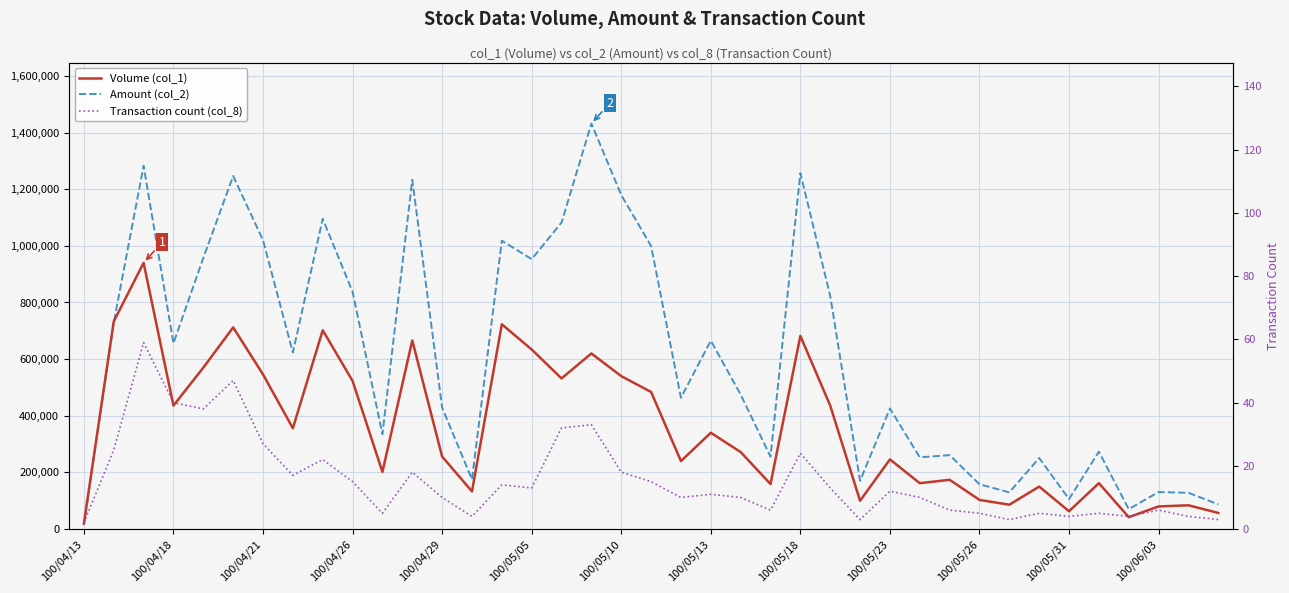

What is the sum of the Transaction count (col_8) values at 27 and 14?

26